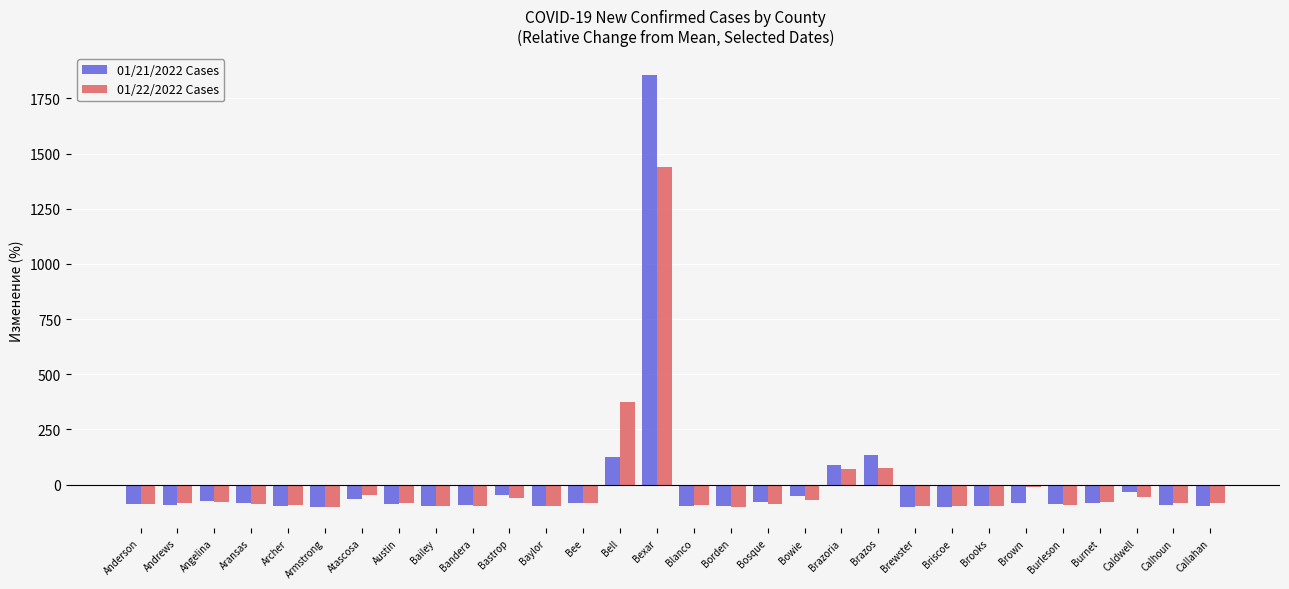

What is the value of the 01/22/2022 Cases bar at the 15th from the left?

1440.9